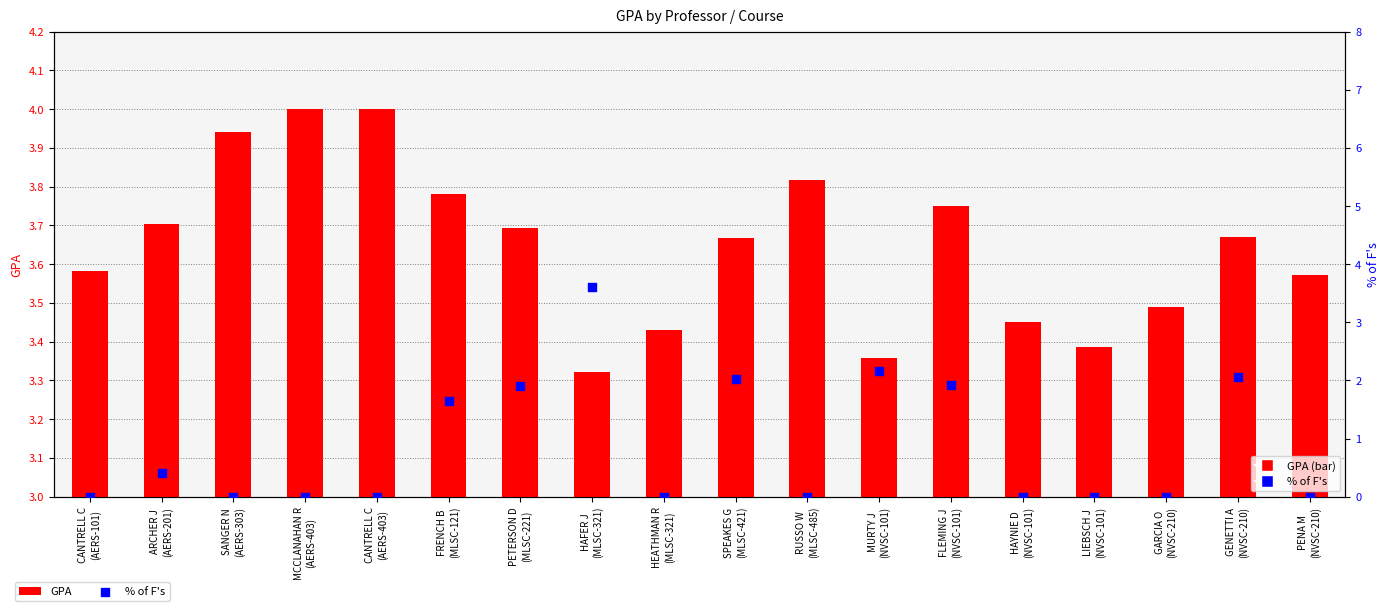

Which series contains the lowest Y value?

% of F's